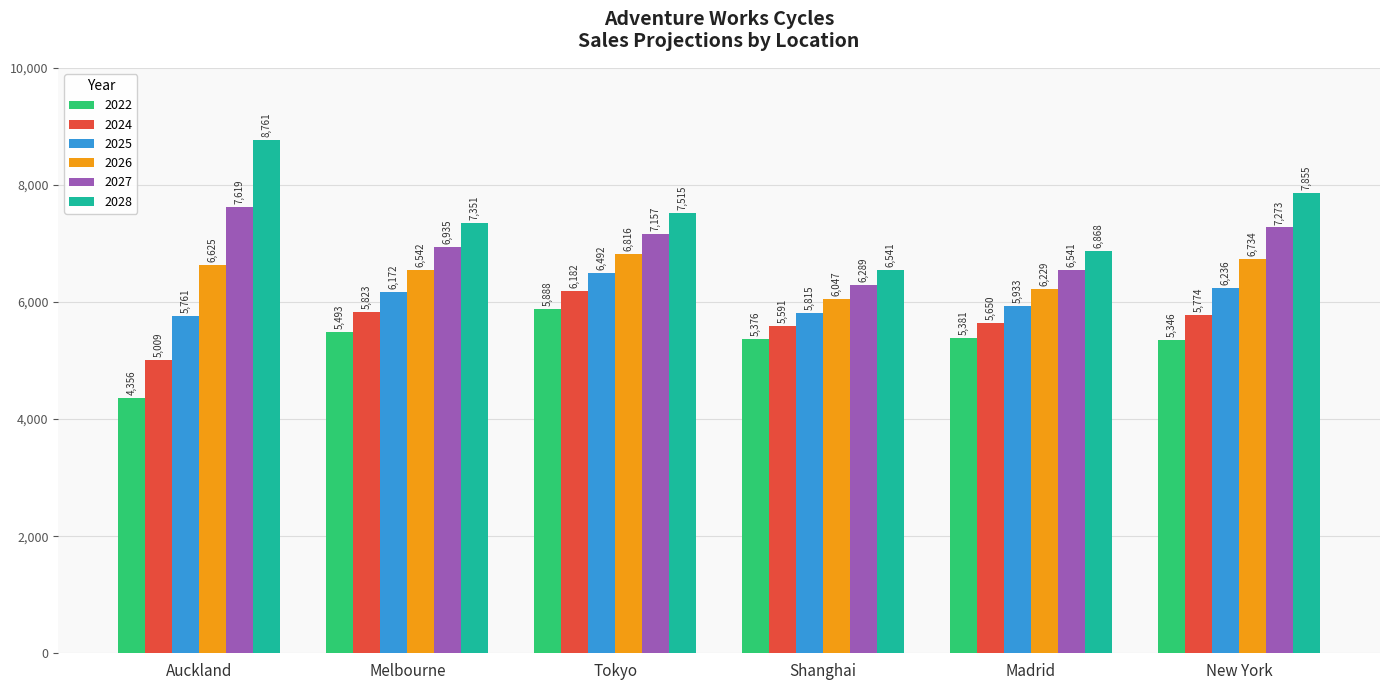

Which label corresponds to the largest value in the chart?

Auckland